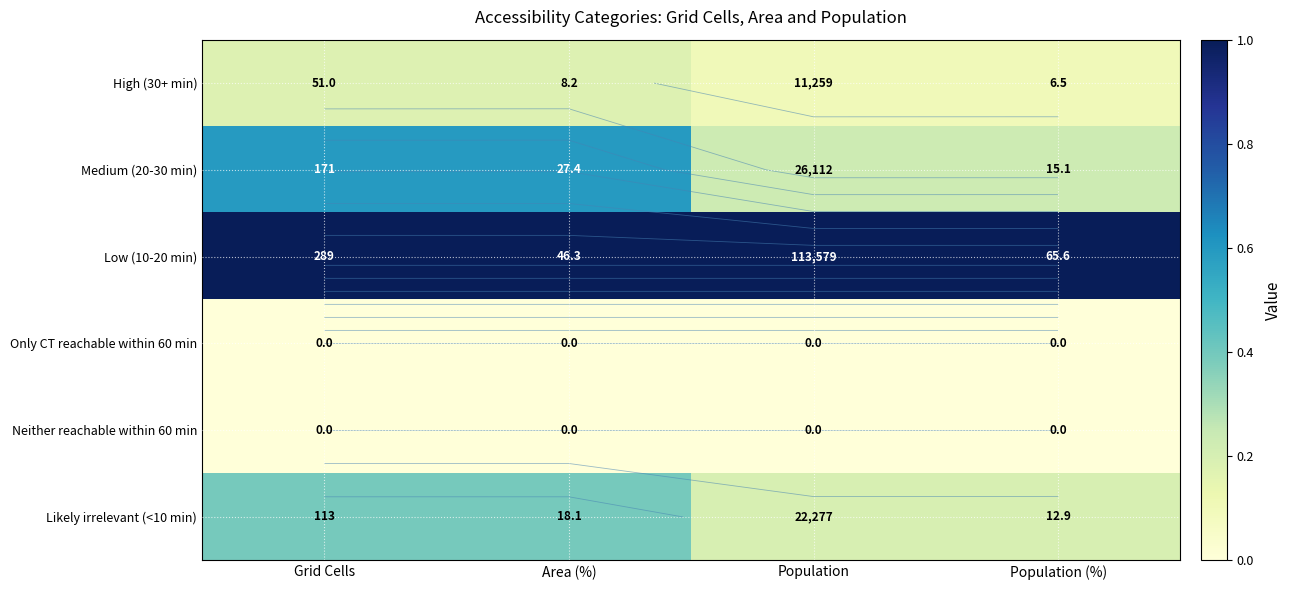

The value of Only CT reachable within 60 min at Population (%) is 0.0. True or false?

True